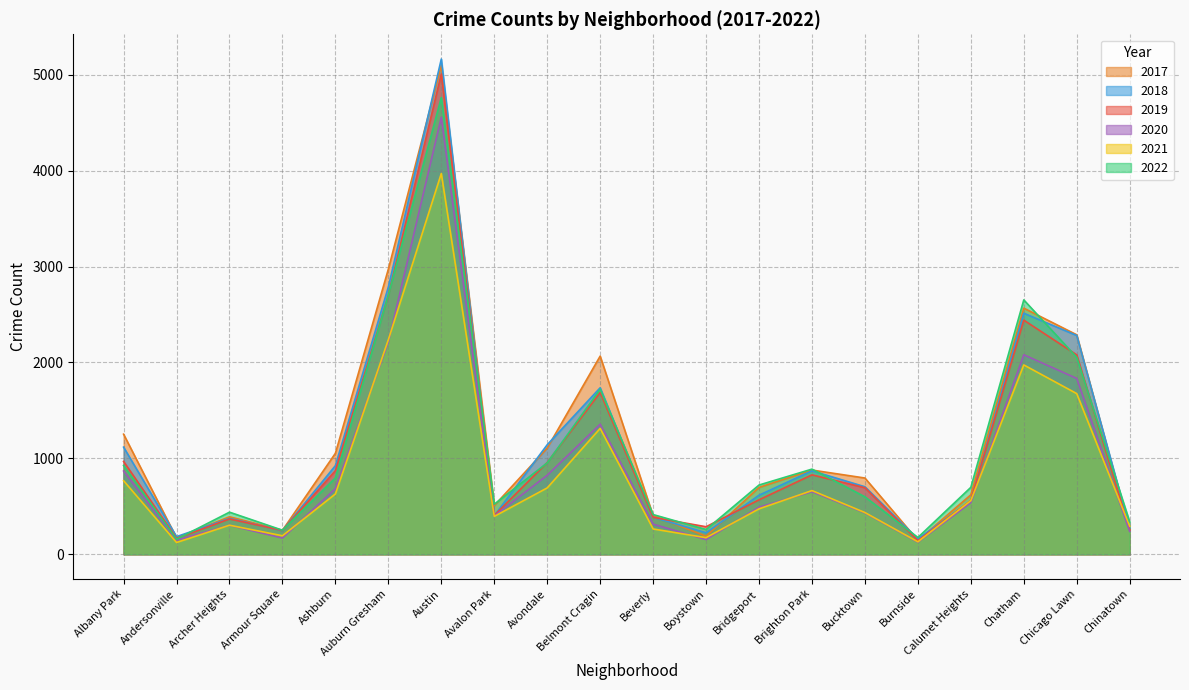

What is the label of the 1st point from the left?

Albany Park